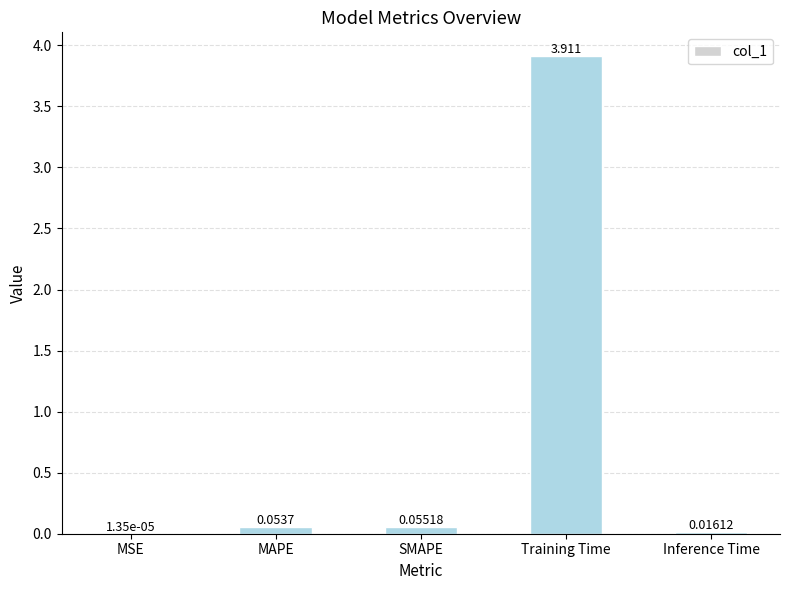

Which label corresponds to the largest value in the chart?

Training Time